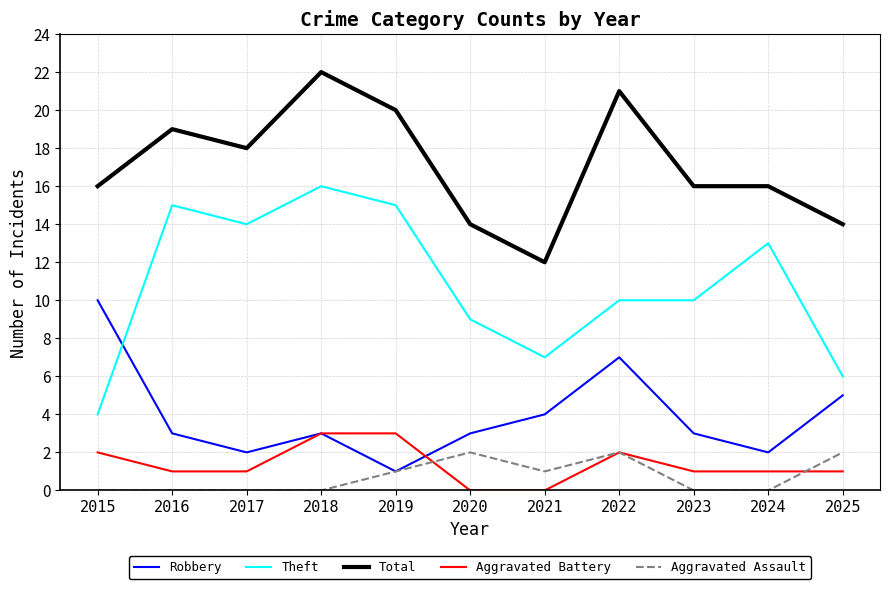

The Robbery series shows 1 at 2019. True or false?

True